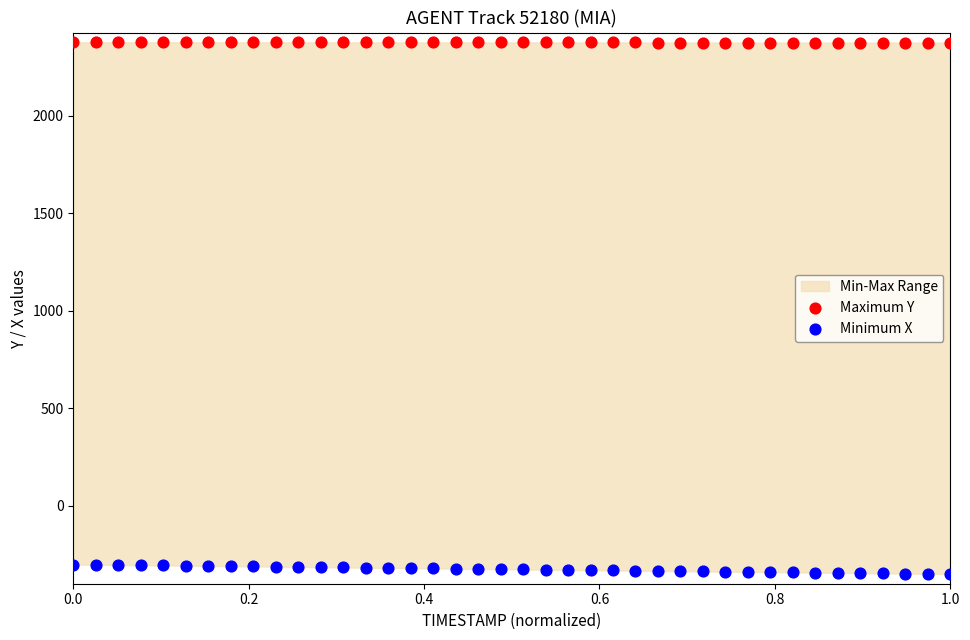

Which series reaches the maximum Y coordinate?

Maximum Y